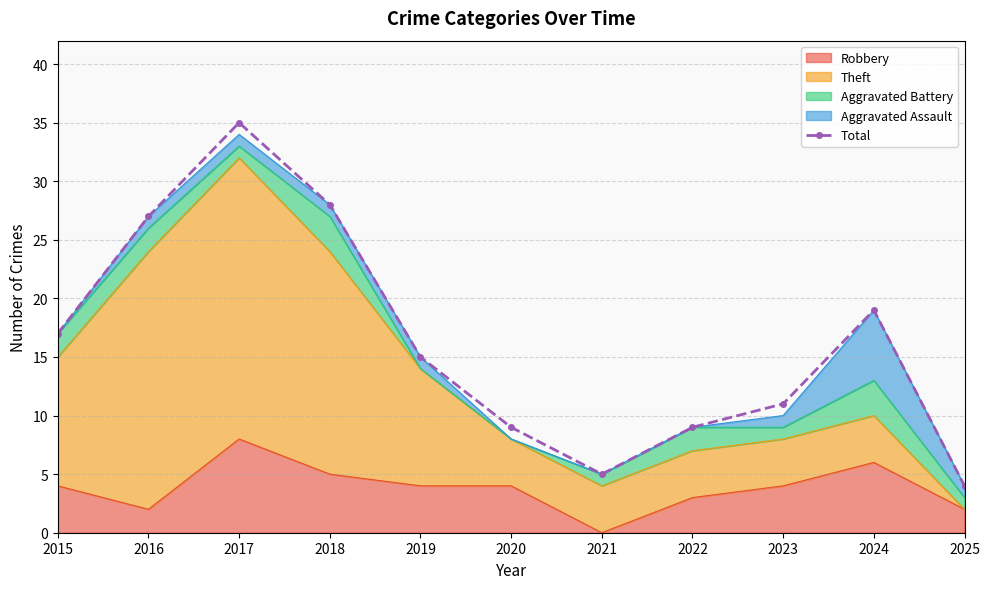

What is the value of the 1st point from the left?

17